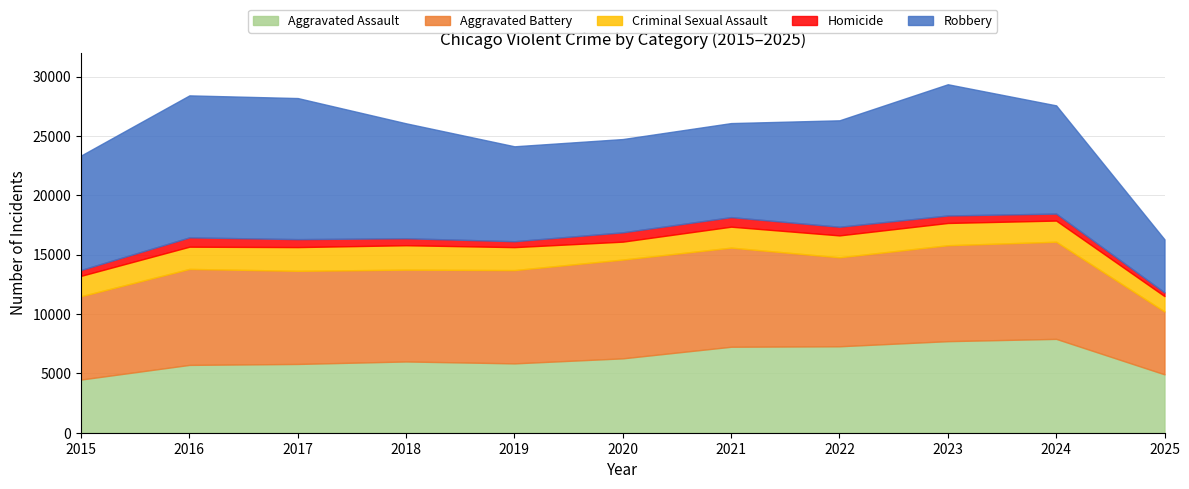

At how many categories does at least one series exceed 3129?

11